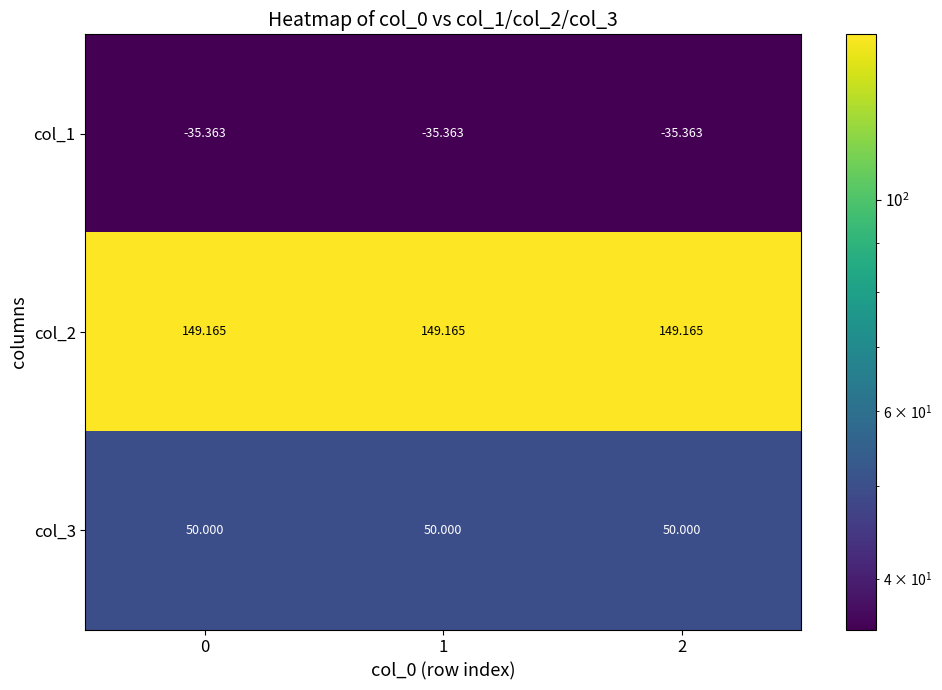

Is the value of col_2 at 0 greater than the value of col_3 at 0?

Yes